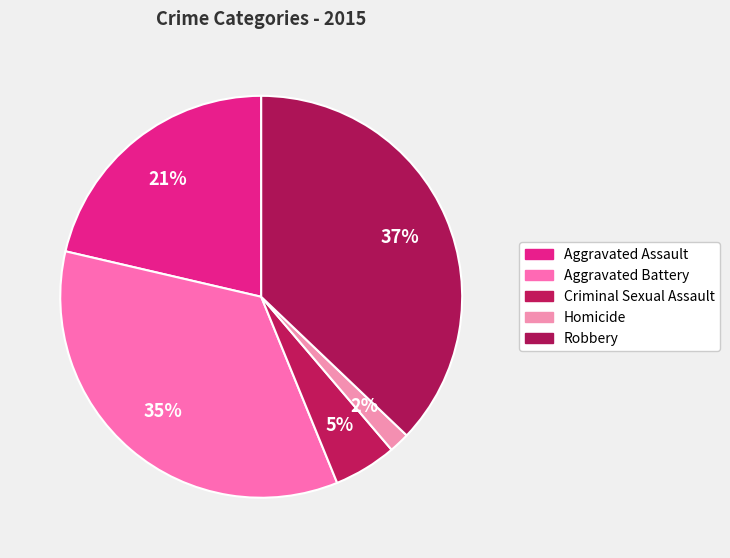

Rank the categories by value from lowest to highest.

Homicide, Criminal Sexual Assault, Aggravated Assault, Aggravated Battery, Robbery